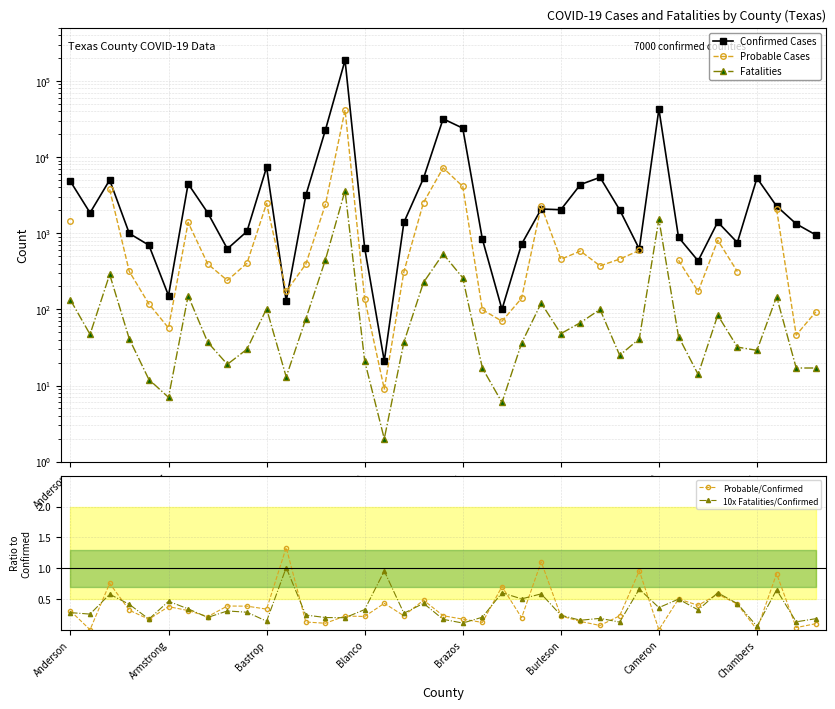

List the series in order of their peak value, highest first.

Confirmed Cases, Probable Cases, Fatalities, Probable/Confirmed, 10x Fatalities/Confirmed